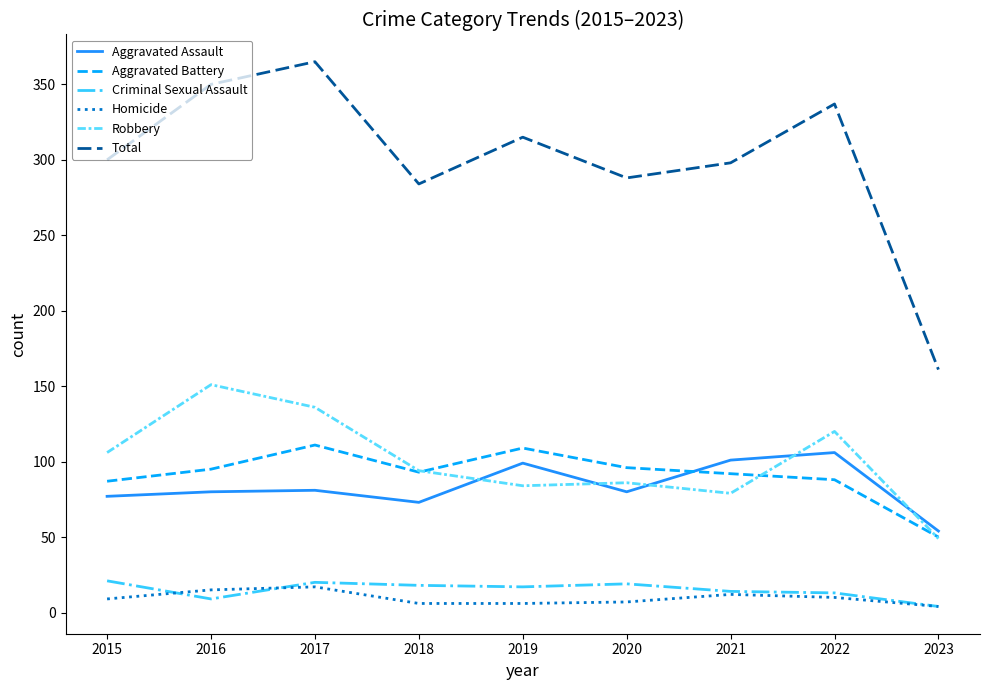

True or false: Aggravated Battery has a value of 133 at 2018.

False